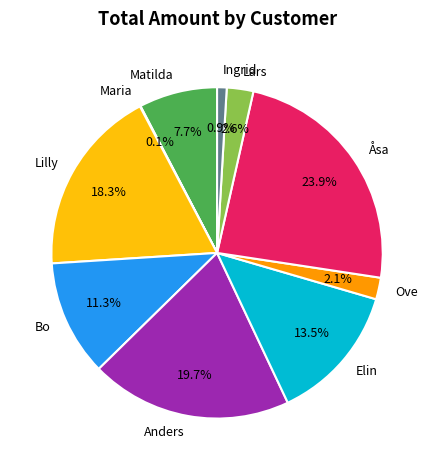

Is there a majority slice in this chart?

No